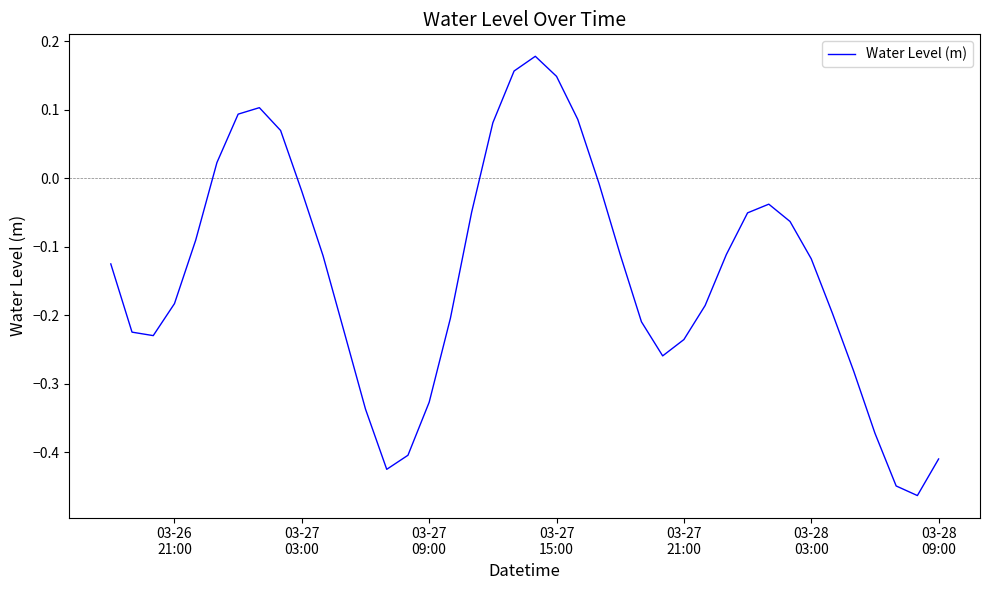

Is this an area chart (filled region under the line)?

No